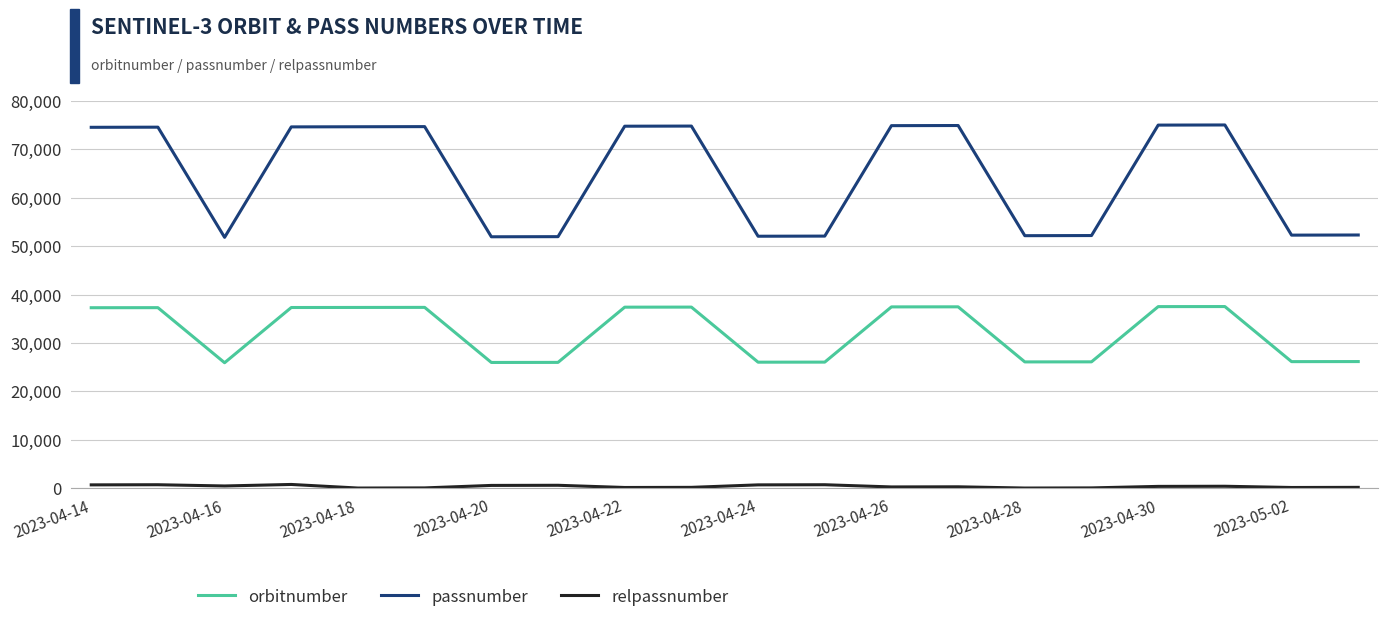

Which series has the widest spread of values?

passnumber